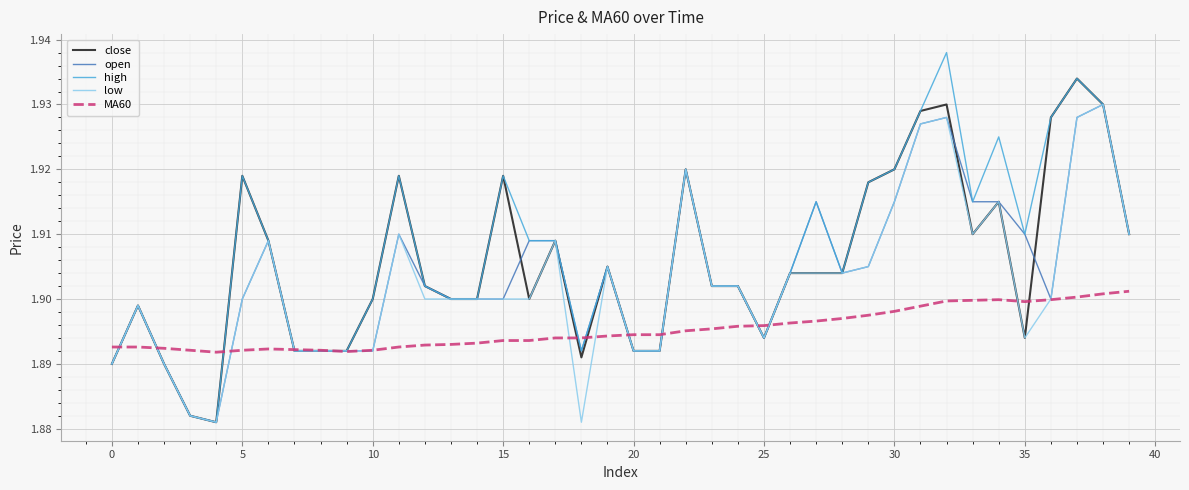

True or false: close and high intersect in this chart.

False